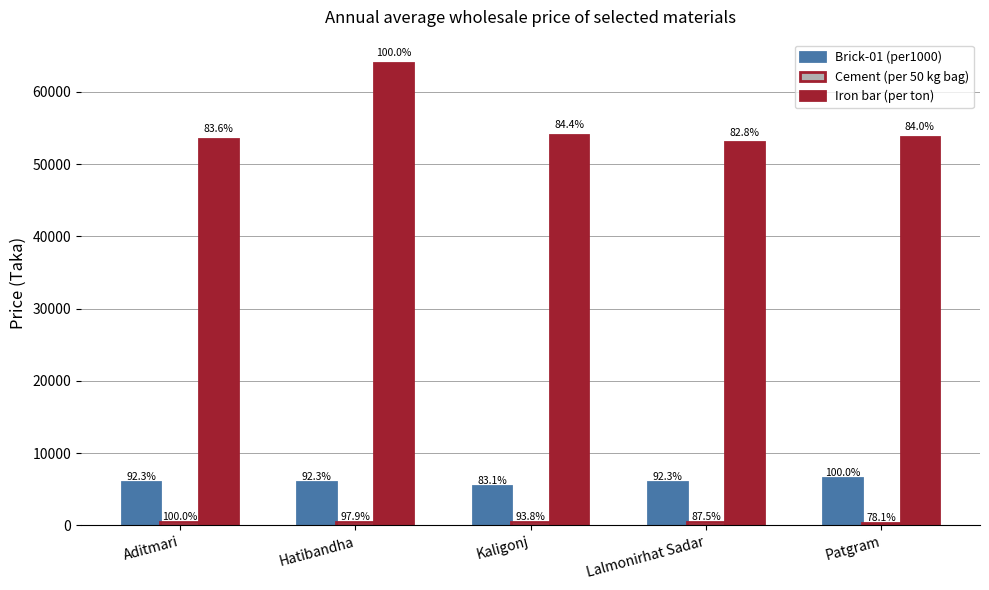

Rank the categories by Iron bar (per ton) value from highest to lowest.

Hatibandha, Kaligonj, Patgram, Aditmari, Lalmonirhat Sadar